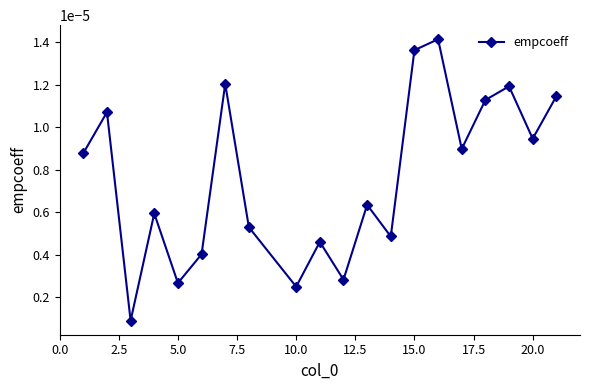

How many interior local peaks (higher than both neighbors) does the data have?

7